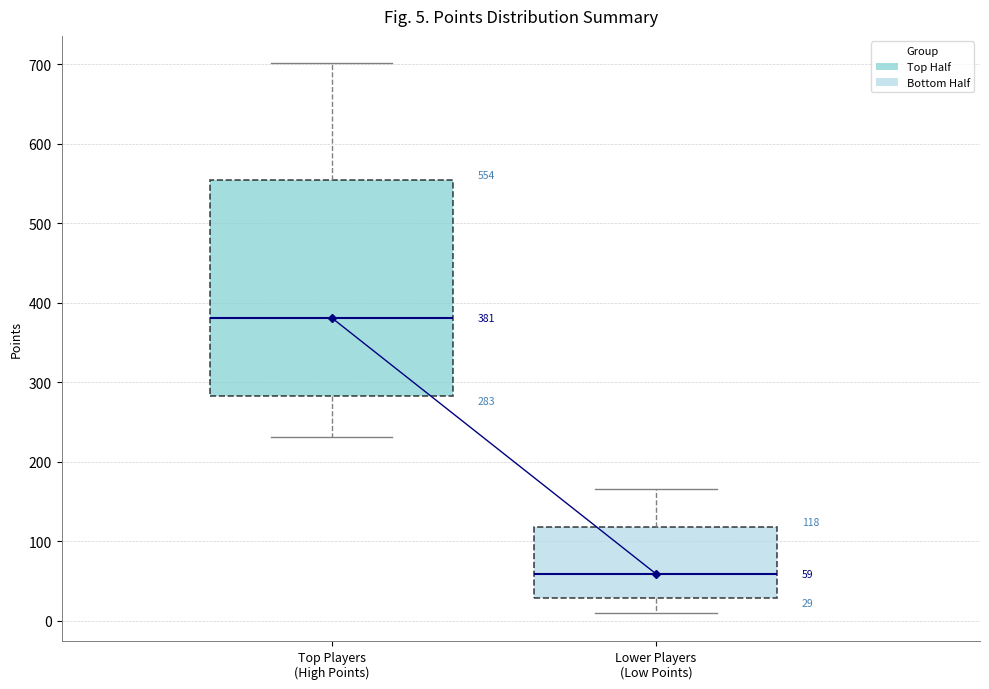

Which box has the highest median line?

Top Players (High Points)